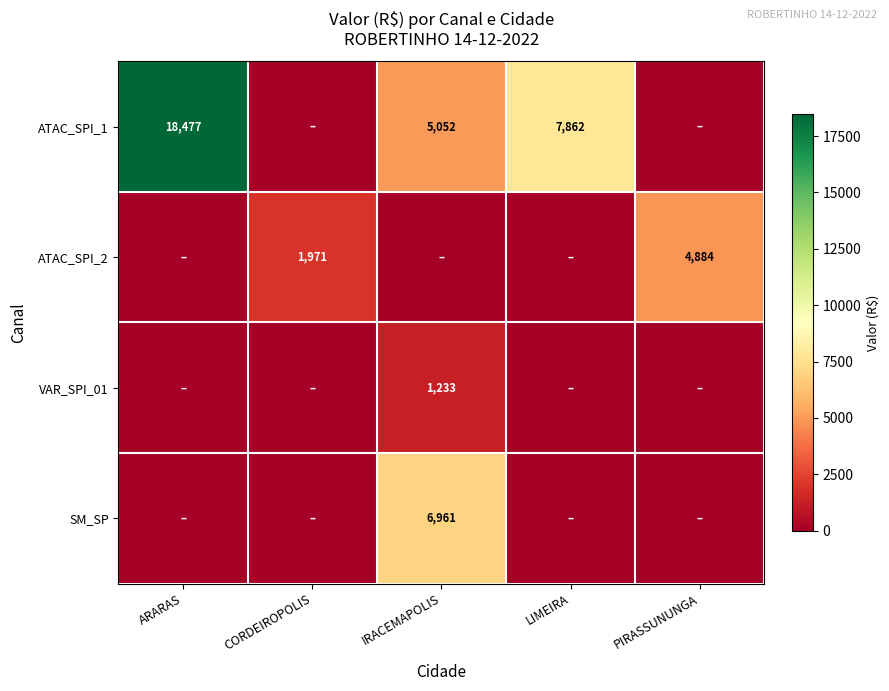

The SM_SP series shows 1906 at IRACEMAPOLIS. True or false?

False